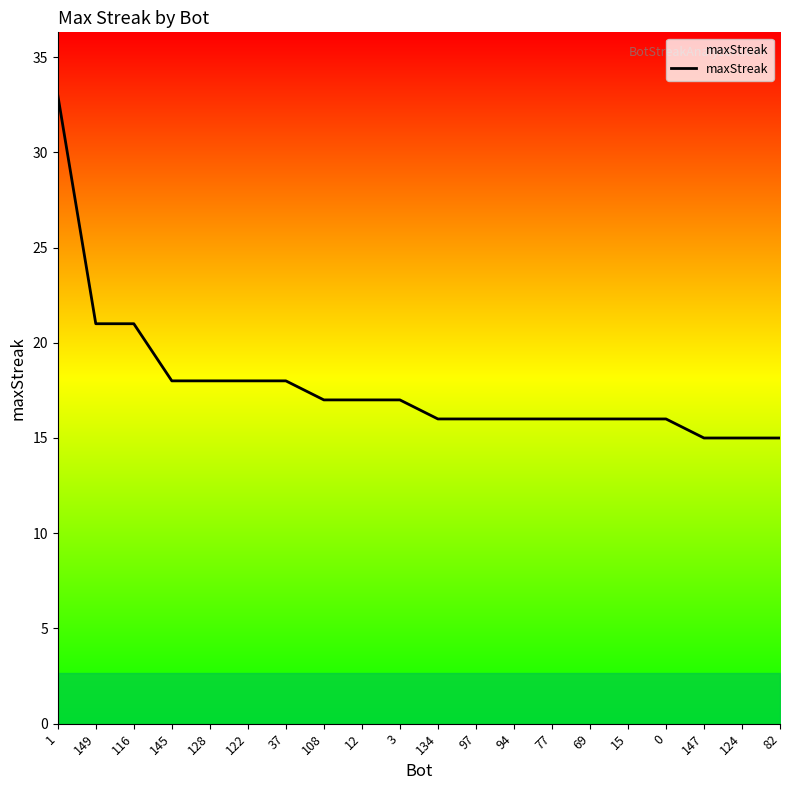

What is the smallest value displayed?

15